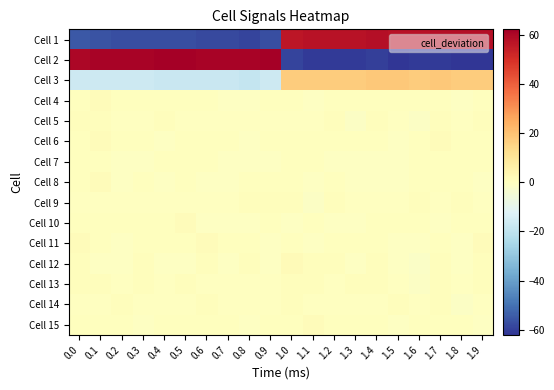

What is the maximum value shown in the chart?

61.9